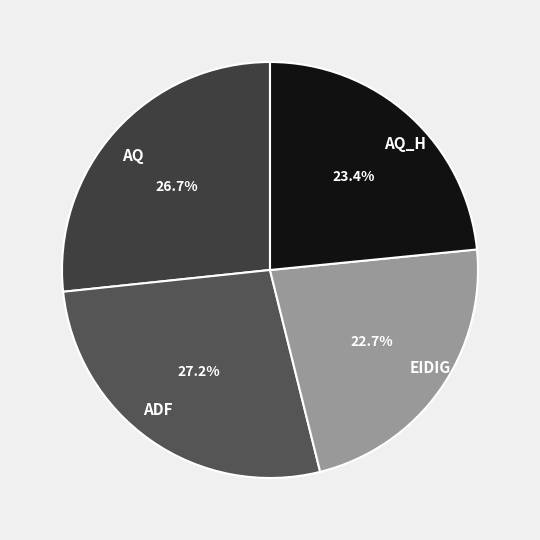

True or false: AQ accounts for 16% of the total.

False